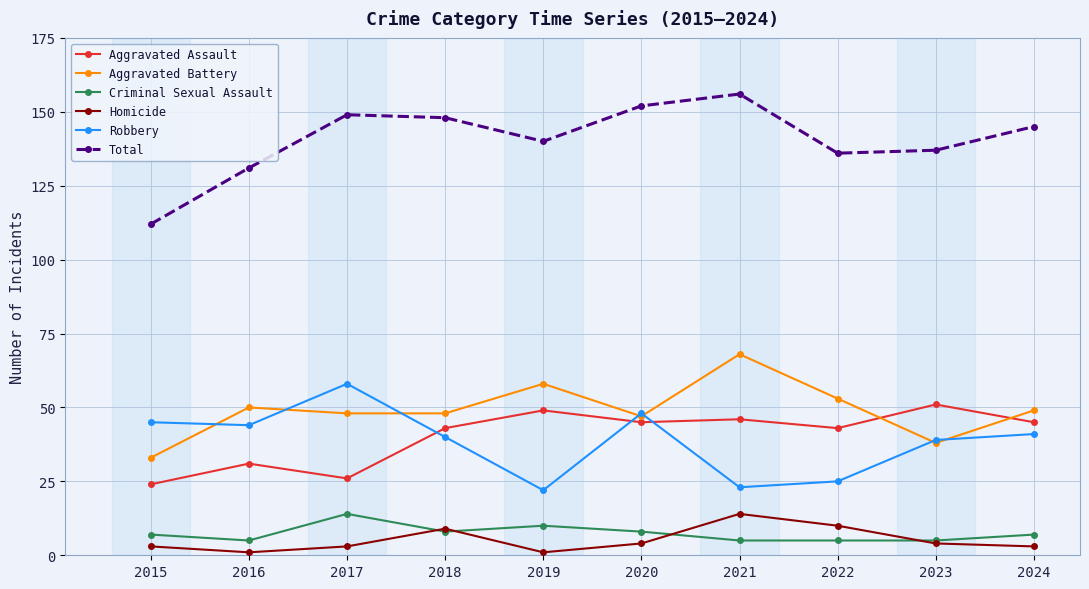

At which category does Criminal Sexual Assault reach its first local peak?

2017